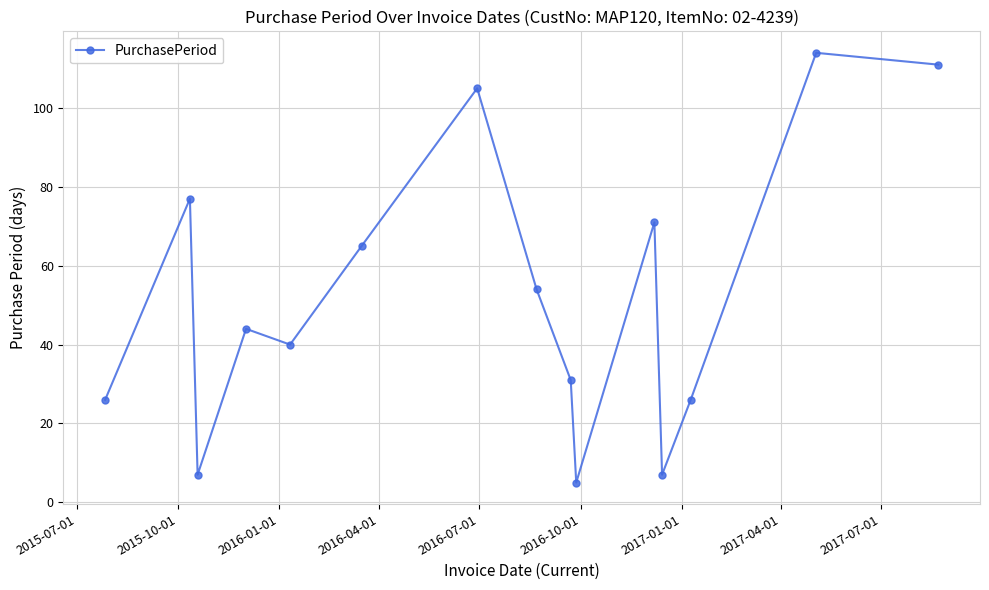

What is the smallest value displayed?

5